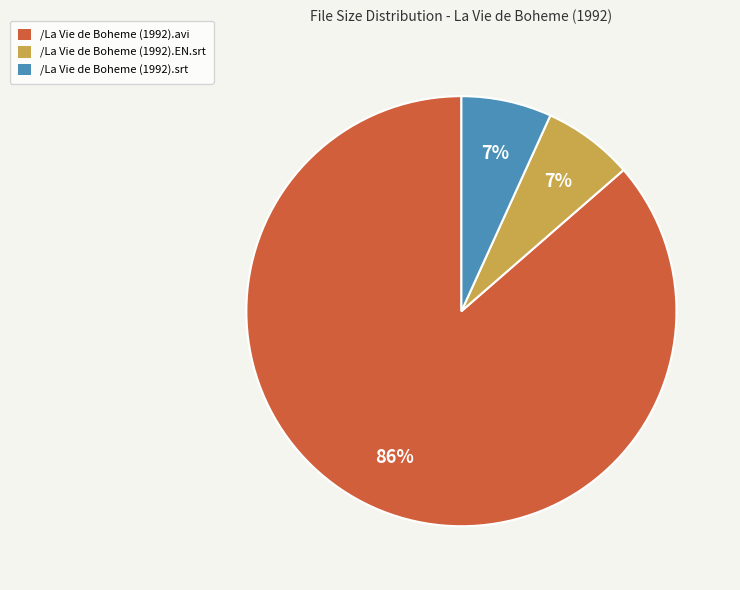

What is the majority slice?

/La Vie de Boheme (1992).avi